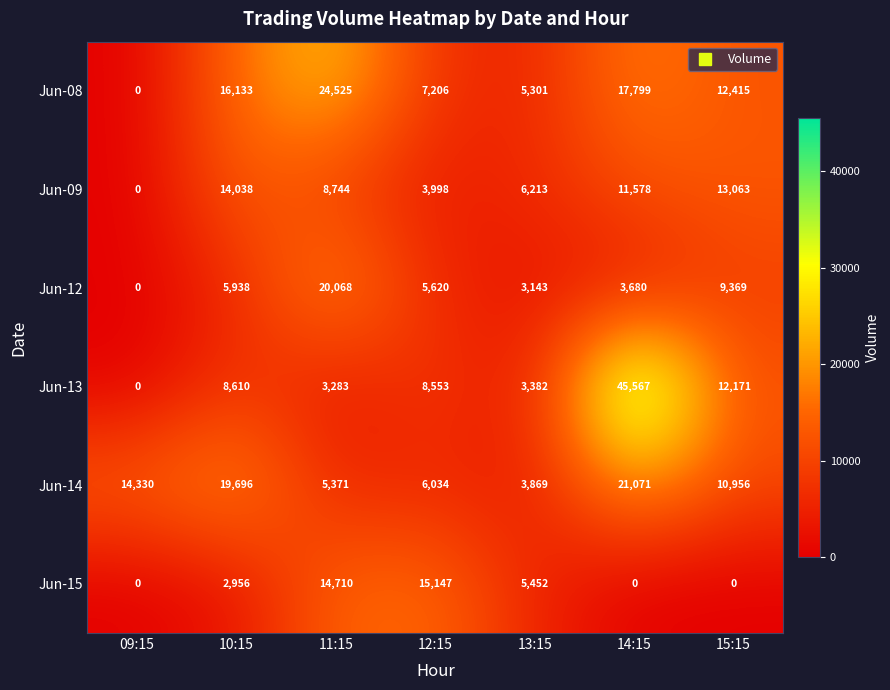

What is the spread (max minus min) of values at 14:15?

45567